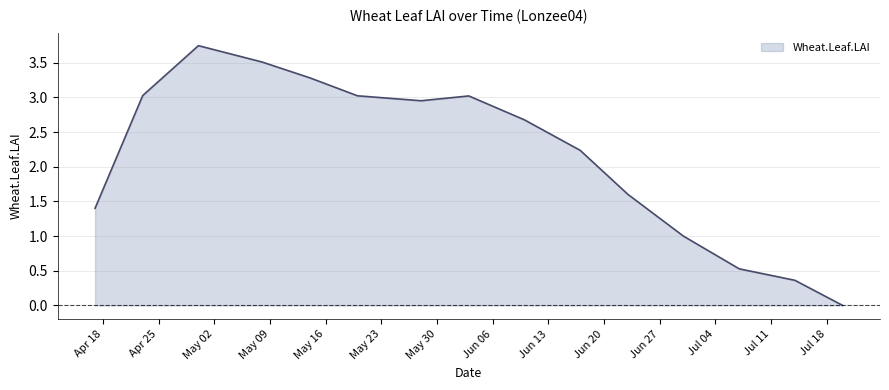

List the labels in order of value, smallest first.

2005-07-20, 2005-07-14, 2005-07-07, 2005-06-30, 2005-04-17, 2005-06-23, 2005-06-17, 2005-06-10, 2005-05-28, 2005-06-03, 2005-05-20, 2005-04-23, 2005-05-14, 2005-05-08, 2005-04-30